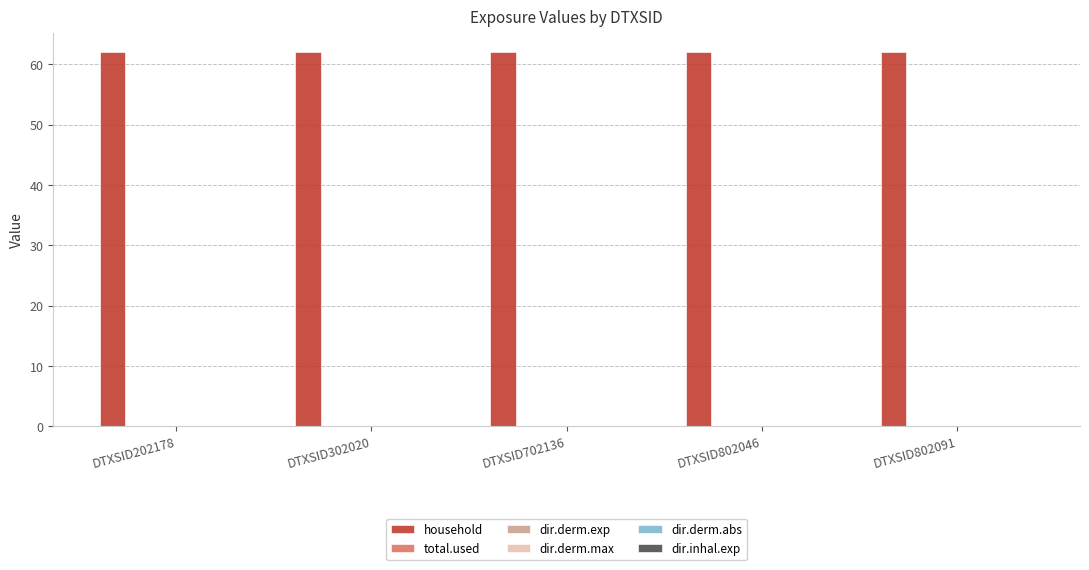

Rank the categories by dir.derm.abs value from lowest to highest.

DTXSID202178, DTXSID302020, DTXSID702136, DTXSID802046, DTXSID802091